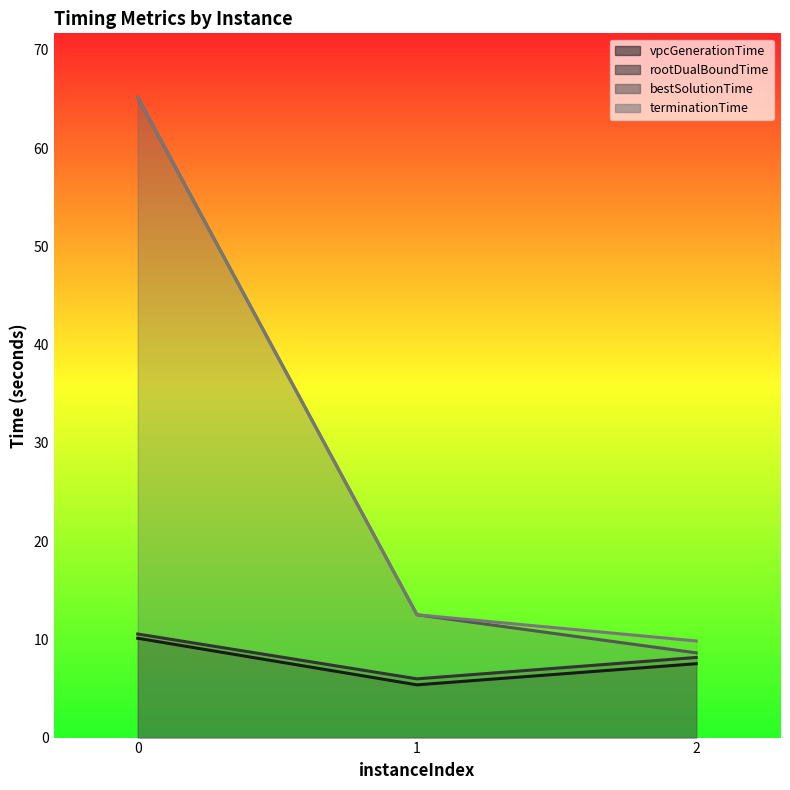

Rank the series at 0 from lowest to highest value.

vpcGenerationTime, rootDualBoundTime, bestSolutionTime, terminationTime